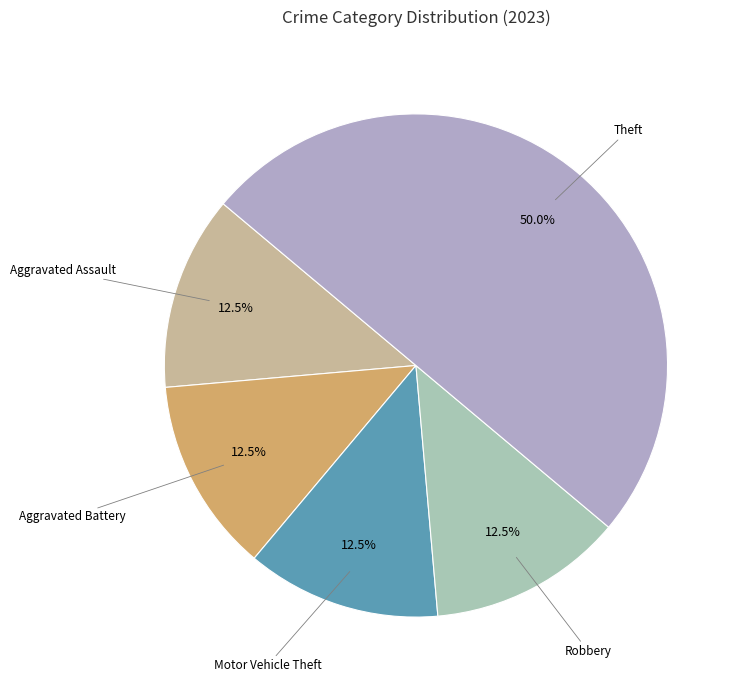

Count the number of slices in the pie.

5